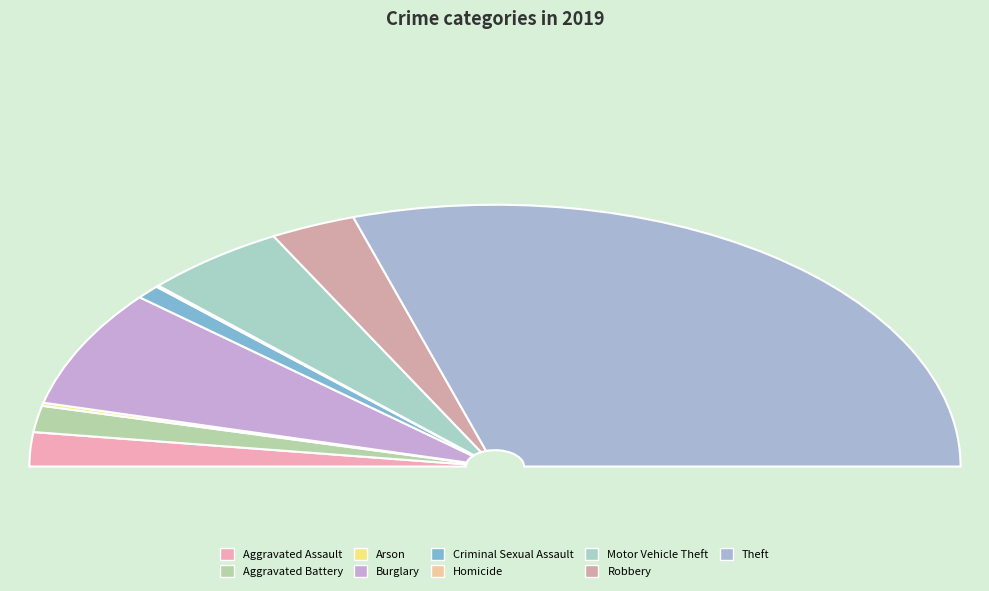

What is the change in value from Aggravated Assault to Burglary?

+54